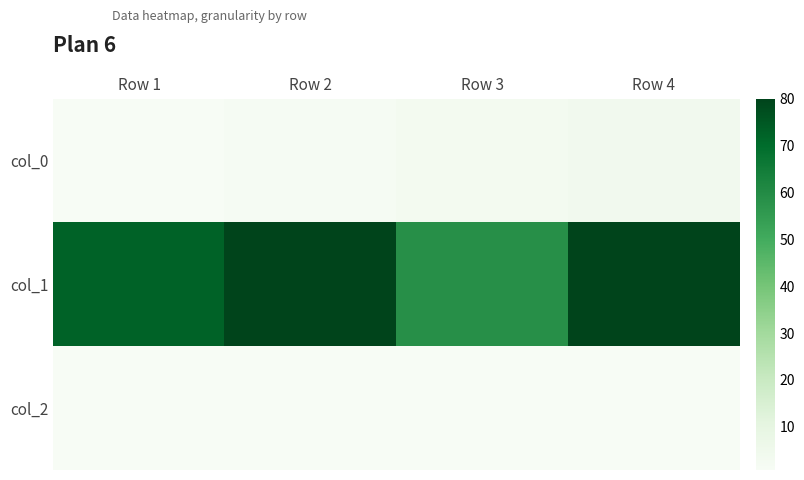

Count the number of data series in this chart.

3